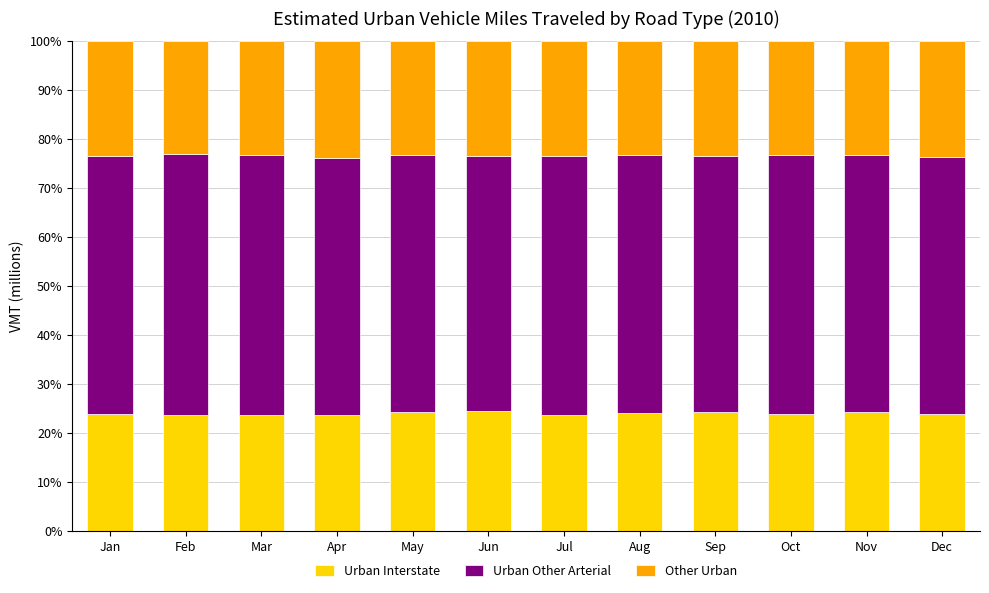

What is the total value across all series at Apr?

100.0